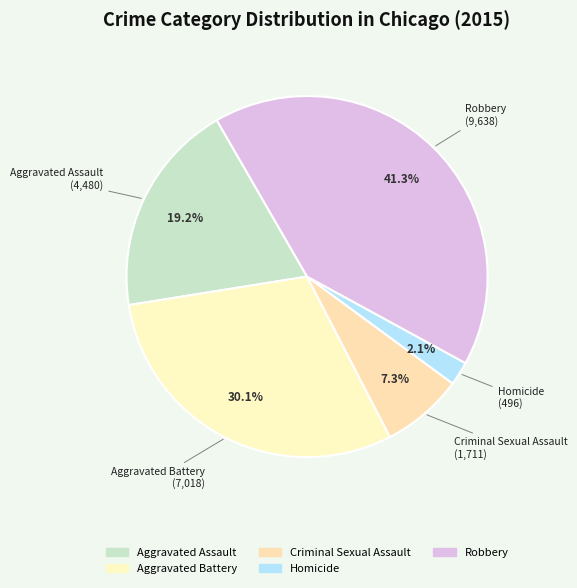

What percentage is the Aggravated Assault slice, to the nearest percent?

19%